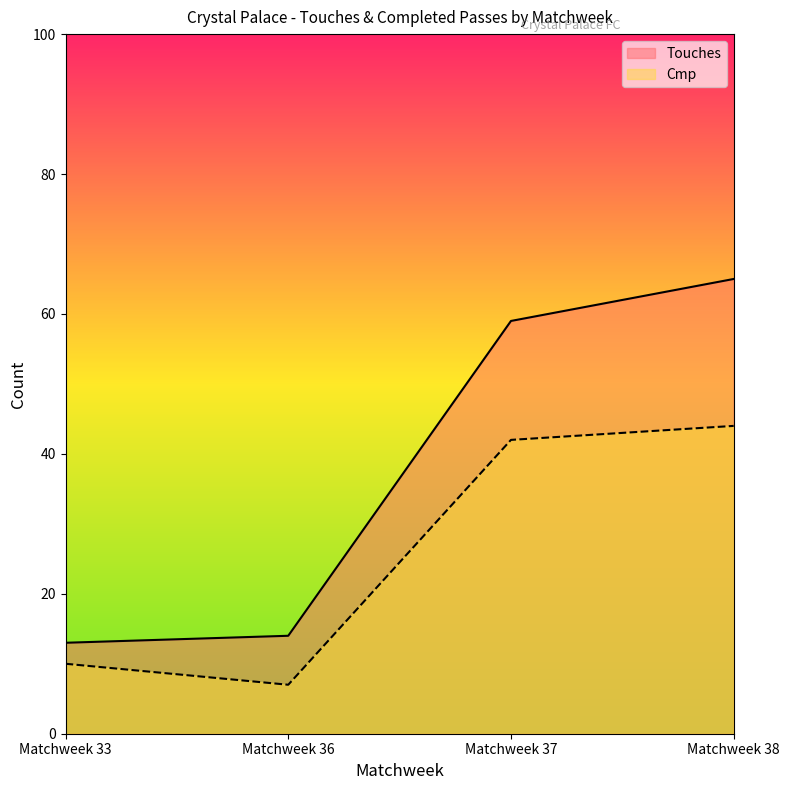

The Cmp series shows 4 at Matchweek 36. True or false?

False